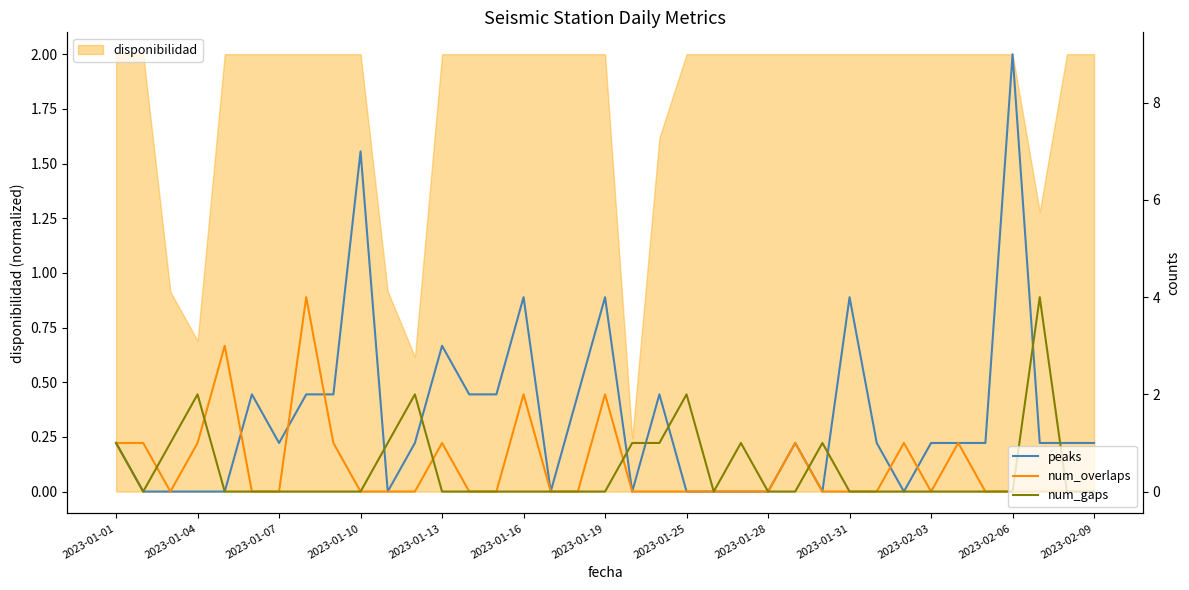

In num_overlaps, how many points are higher than both neighbors (excluding endpoints)?

8